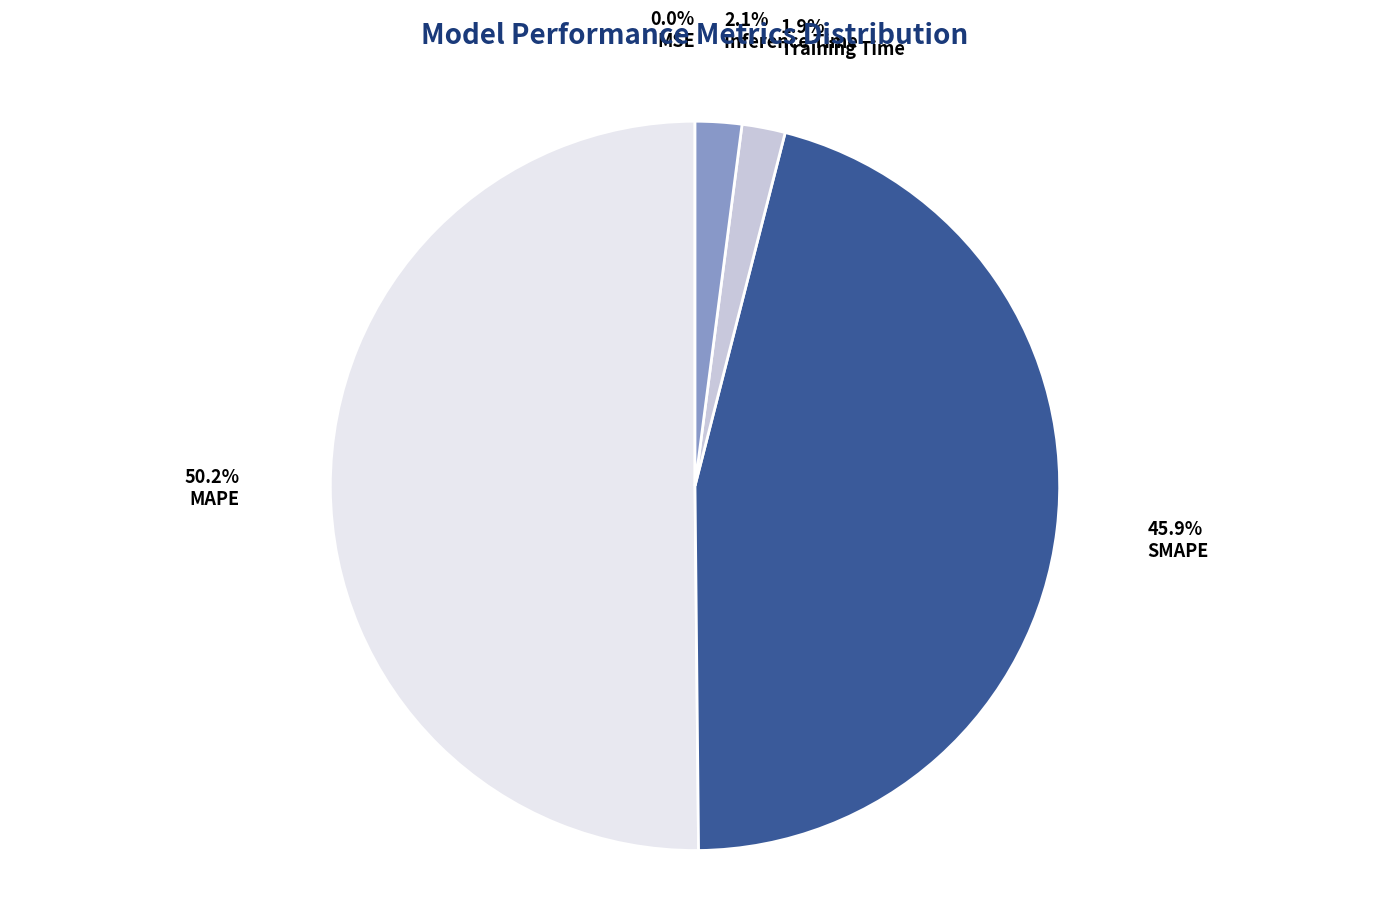

What is the ratio of the value at SMAPE to the value at MAPE?

0.9